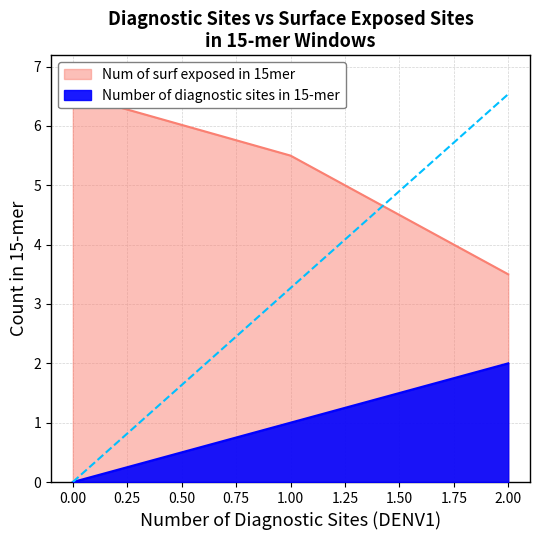

What is the sum of the Number of diagnostic sites in 15-mer values at 2 and 0?

2